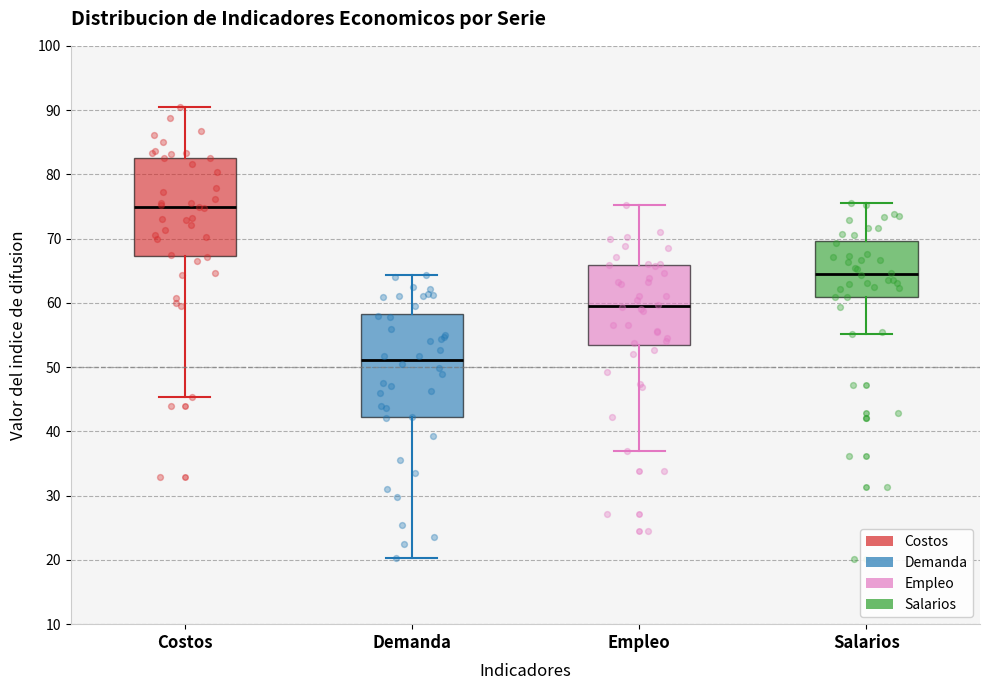

Reading left to right, transcribe this box plot: for each box, give where its median line is, the range the box spans, and where its two whiskers end, as read against the y-axis. The values are not printed on the chart, so give them approximately, as read against the axis.

Costos: median 75, box 67 to 83, whiskers 45 to 91
Demanda: median 51, box 42 to 58, whiskers 20 to 64
Empleo: median 60, box 53 to 66, whiskers 37 to 75
Salarios: median 65, box 61 to 70, whiskers 55 to 76